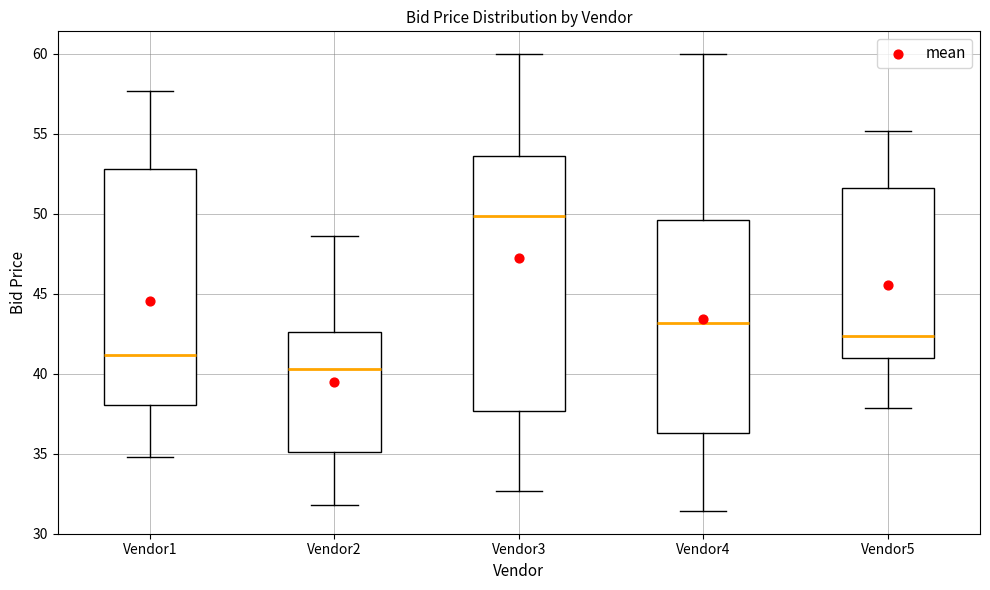

Where does the upper whisker of the box for Vendor3 end on the y-axis? The values are not printed on the chart, so give them approximately, as read against the axis.

60.0